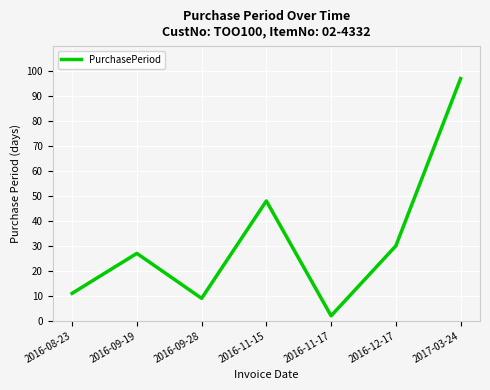

Reading right to left, extract all data points from this chart.

97	30	2	48	9	27	11